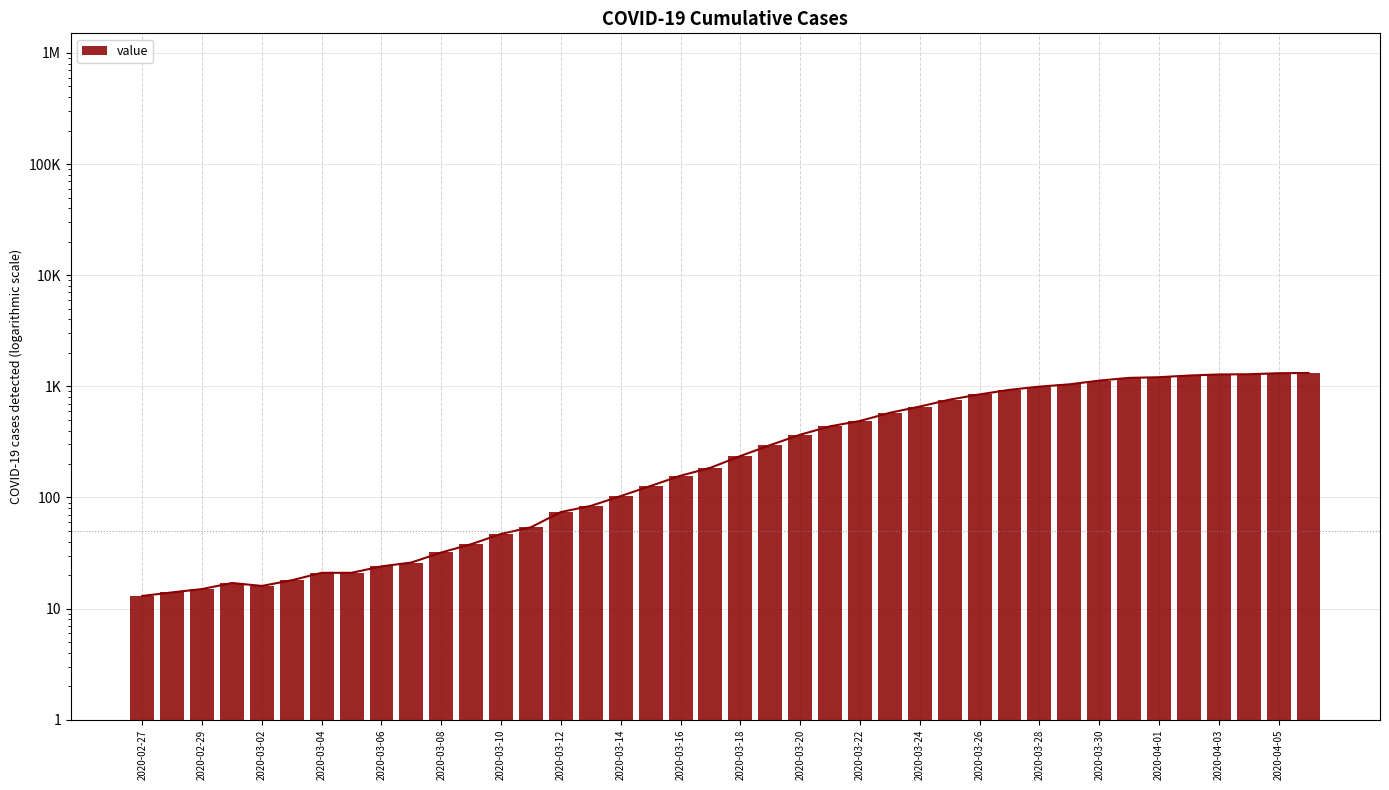

At which category does the chart reach its minimum across all series?

2020-02-27